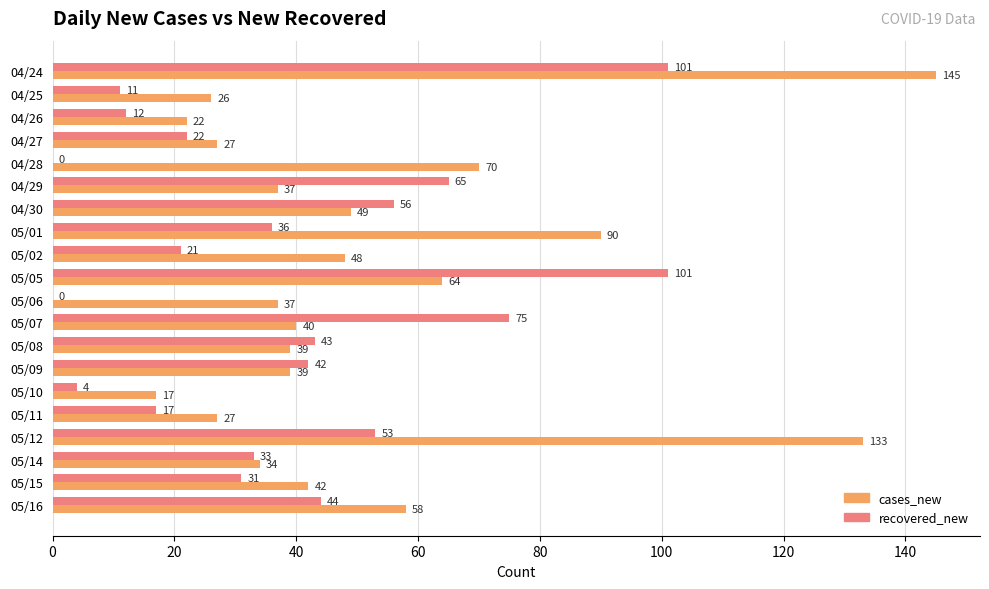

What is the sum of all cases_new values?

1044